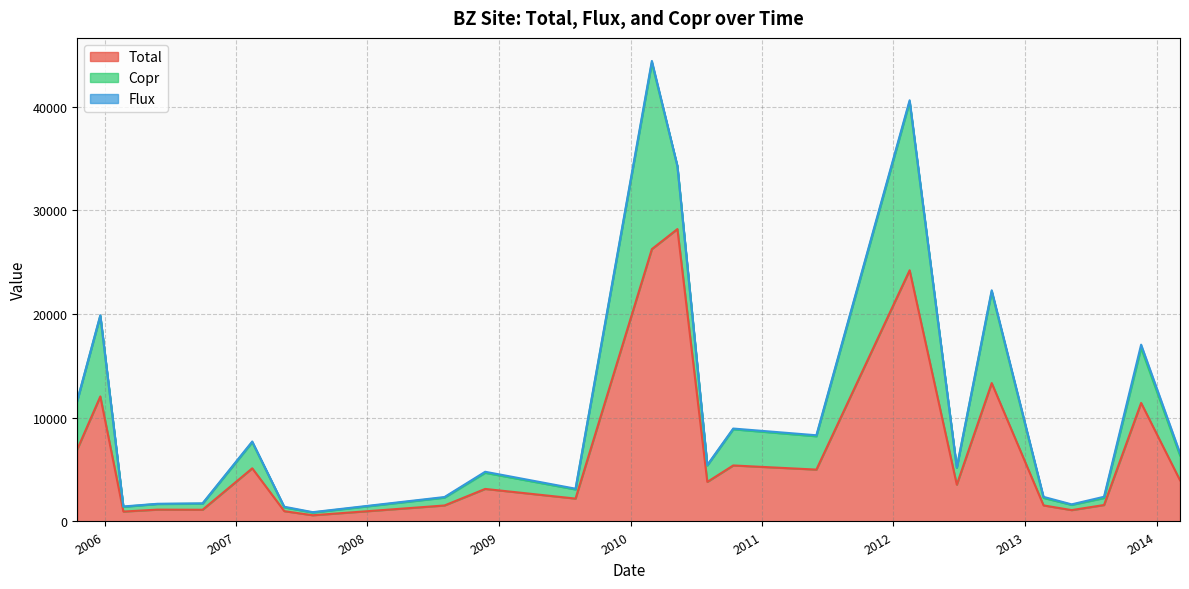

Between 2009-08-01 and 2010-05-11, which is larger?

2010-05-11